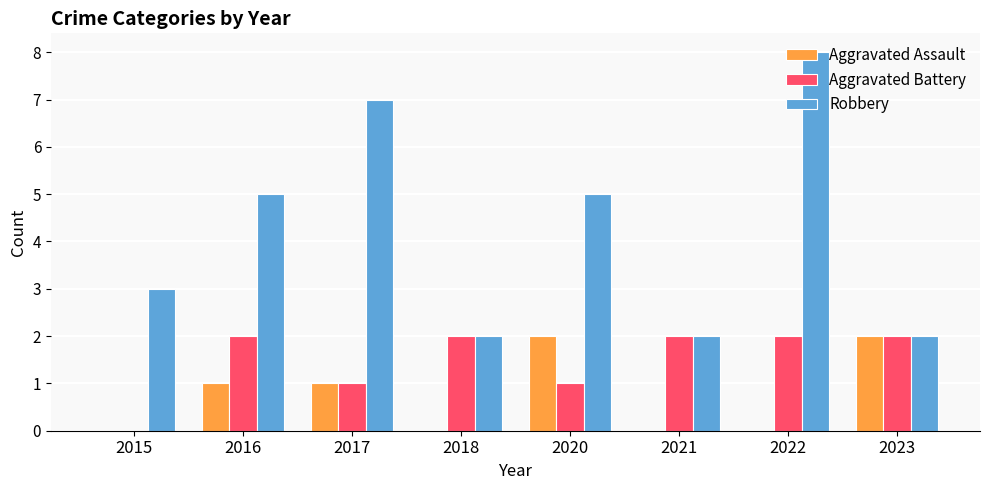

How many groups of bars are there?

8